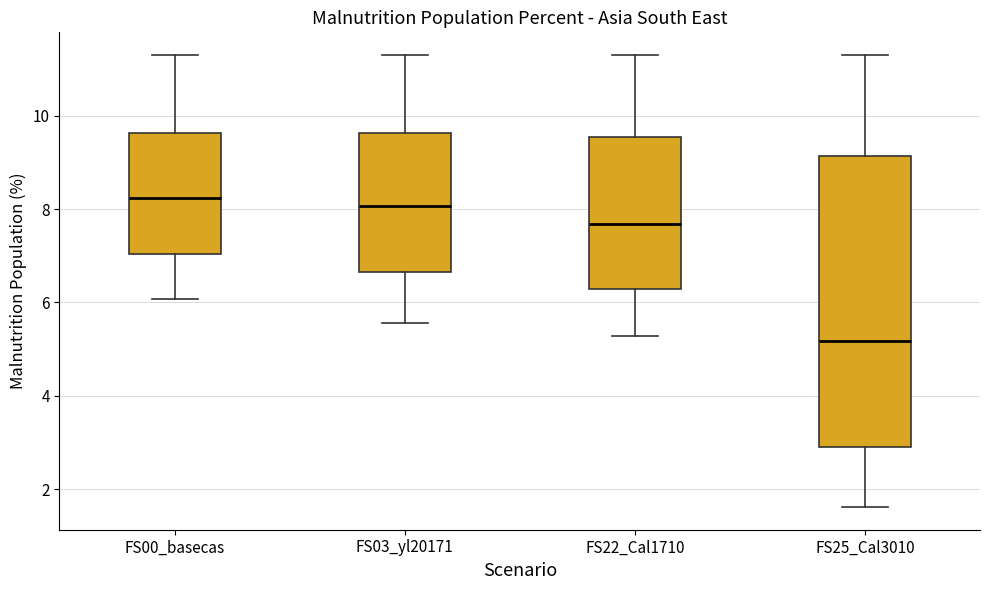

Which box's median line is the lowest?

FS25_Cal3010